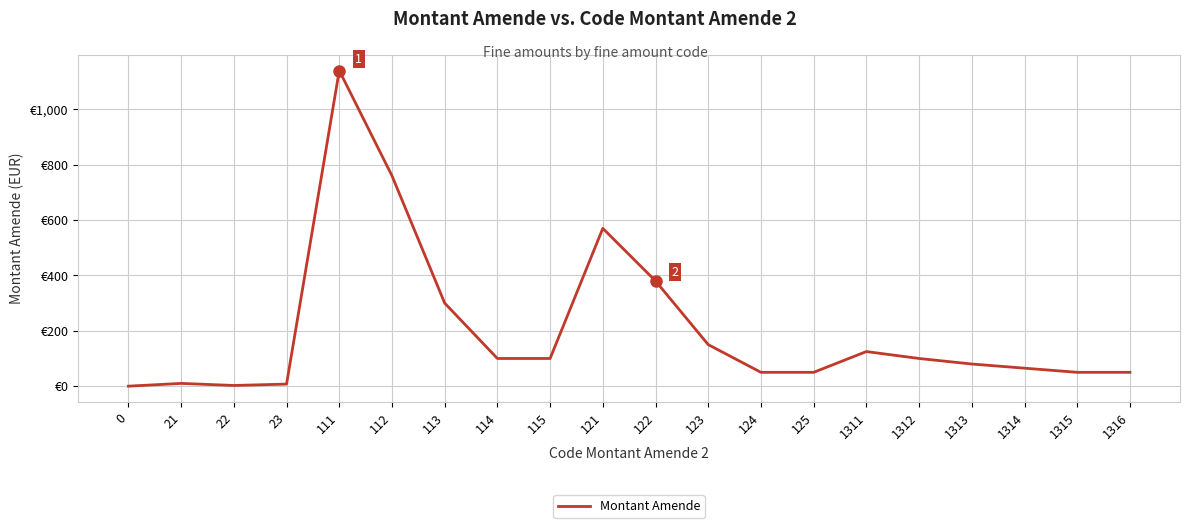

Reading right to left, what are all the values shown in this chart?

50.0	50.0	65.0	80.0	100.0	125.0	50.0	50.0	150.0	380.0	570.0	100.0	100.0	300.0	760.0	1140.0	7.5	2.5	10.0	0.0